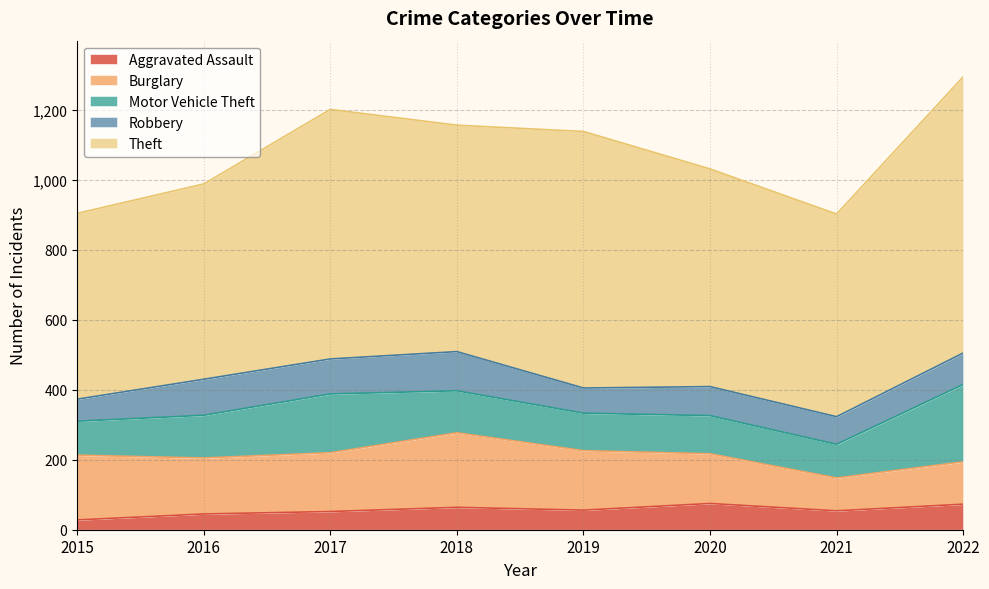

At which label does Motor Vehicle Theft reach its minimum?

2021